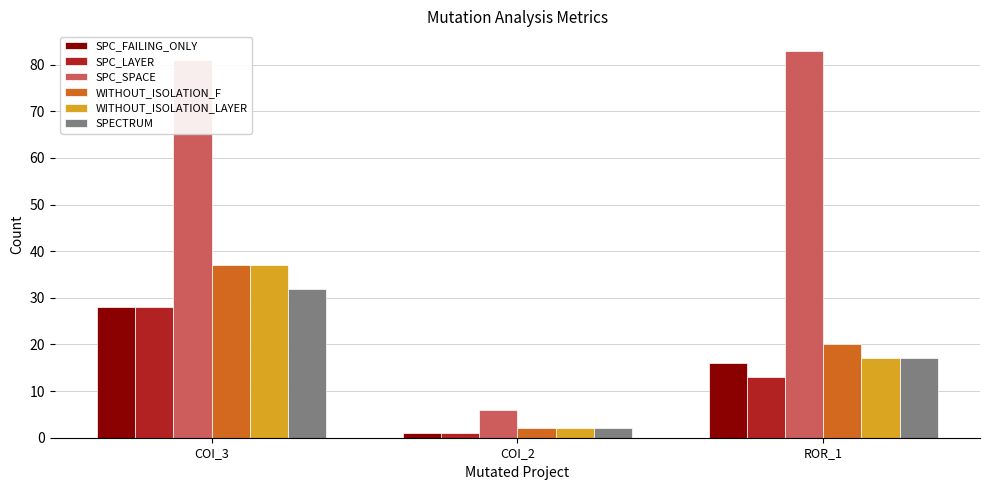

The value of SPECTRUM at COI_2 is 2. True or false?

True